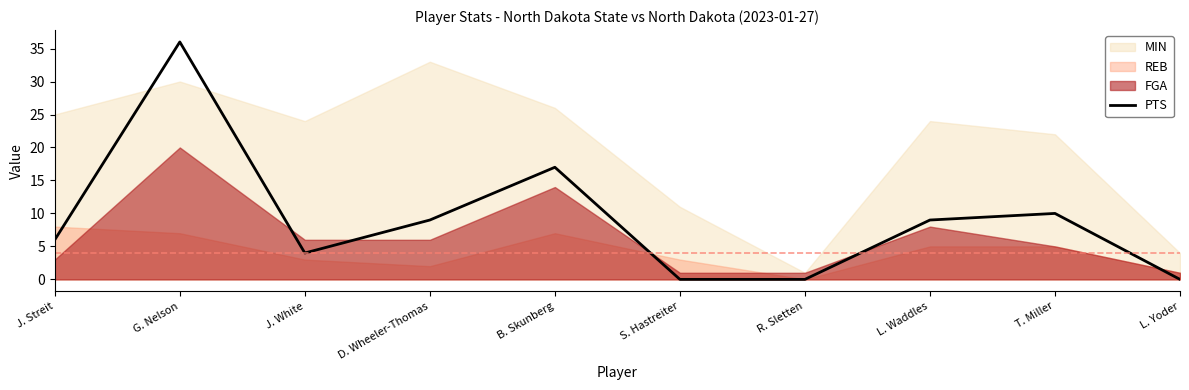

Where is the first local minimum?

J. White